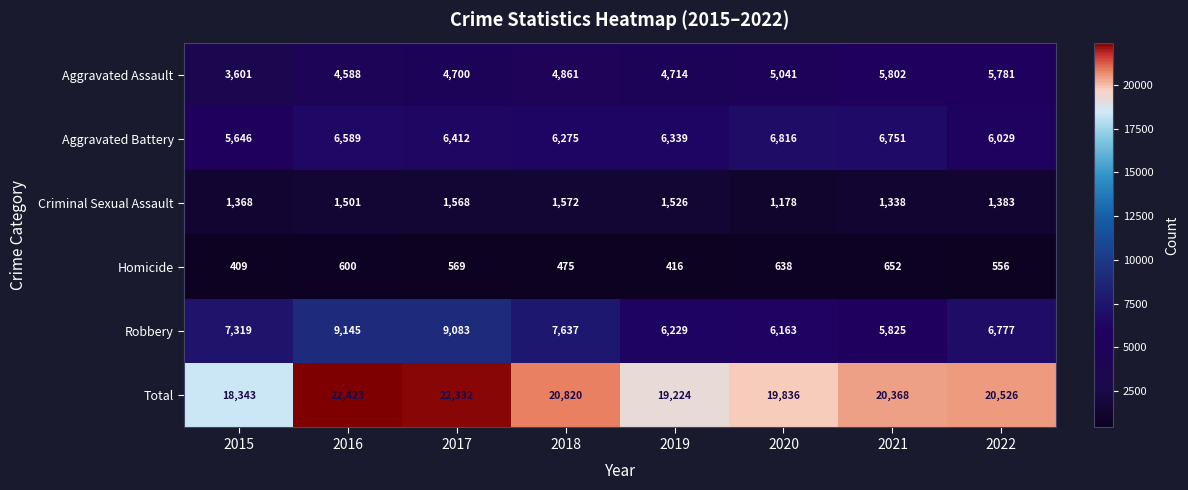

Which series has the largest range (max minus min)?

Total